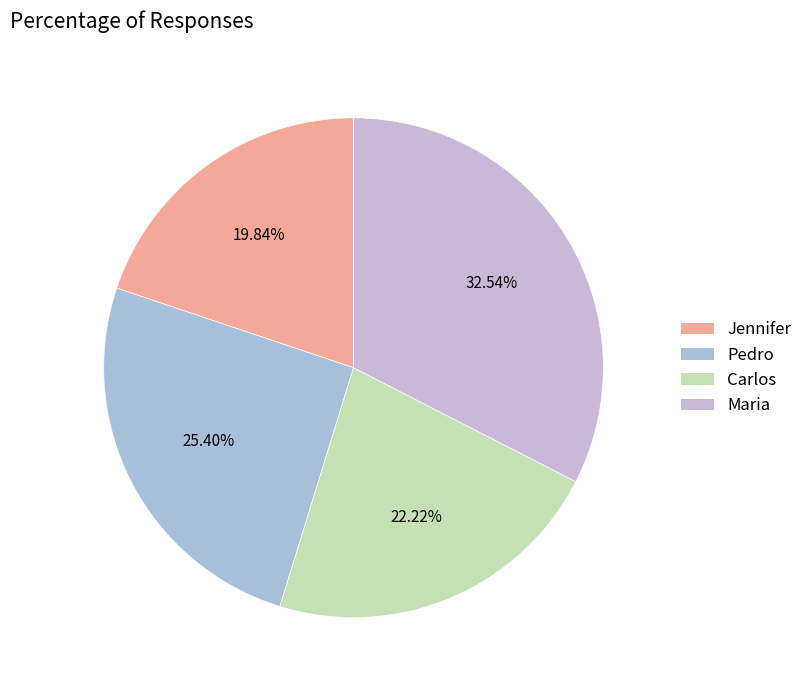

To the nearest percent, what is the difference between the Pedro and Maria slice percentages?

7%